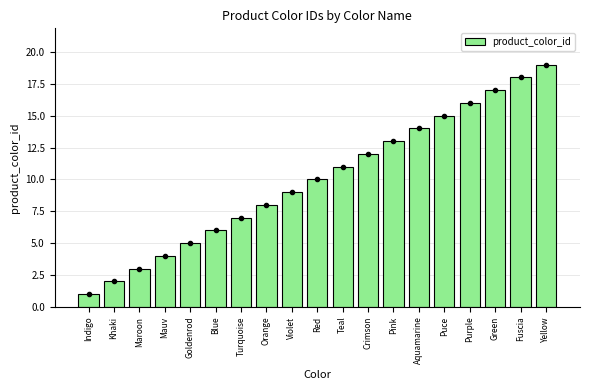

What is the average value?

10